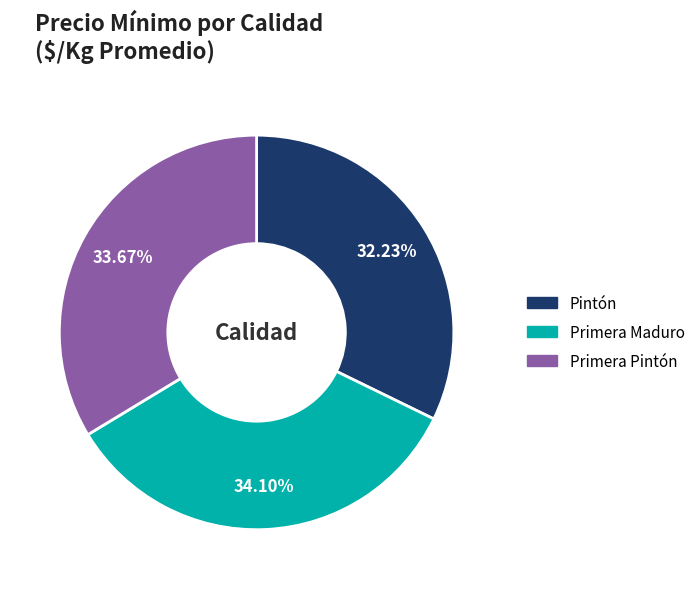

Approximately how many times larger is the value at Primera Maduro compared to Pintón?

1.1